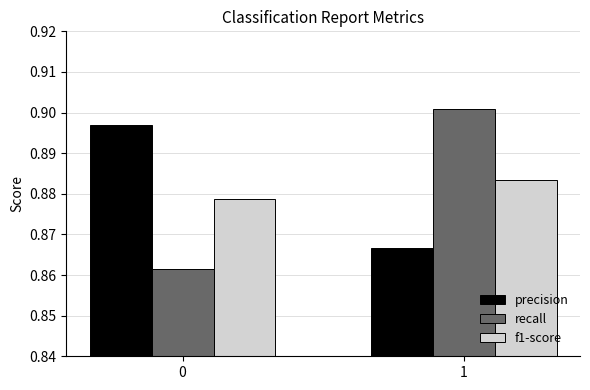

List the labels in order of precision value, largest first.

0, 1